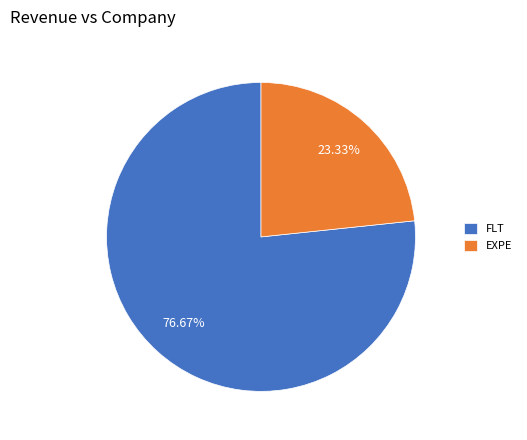

What percentage is the FLT slice, to the nearest percent?

77%